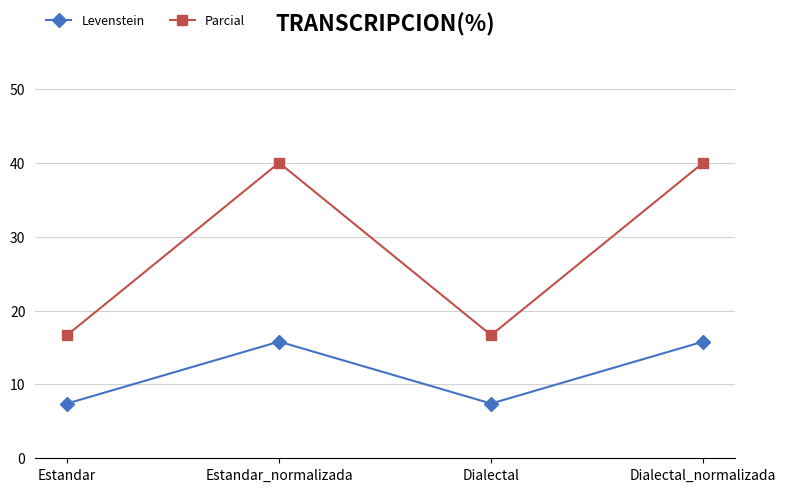

In Levenstein, how many points are higher than both neighbors (excluding endpoints)?

1